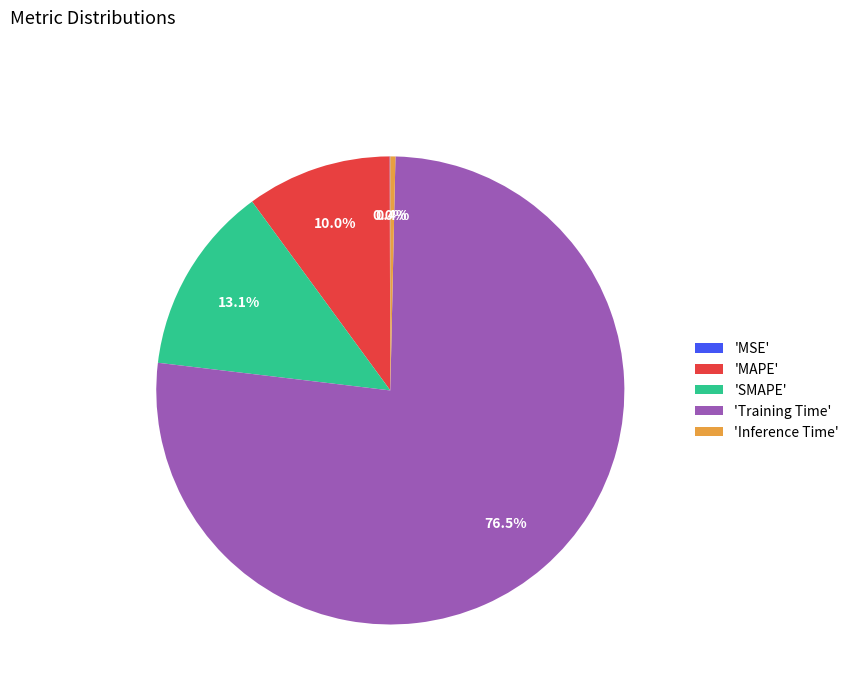

Which category has the biggest portion of the pie?

'Training Time'